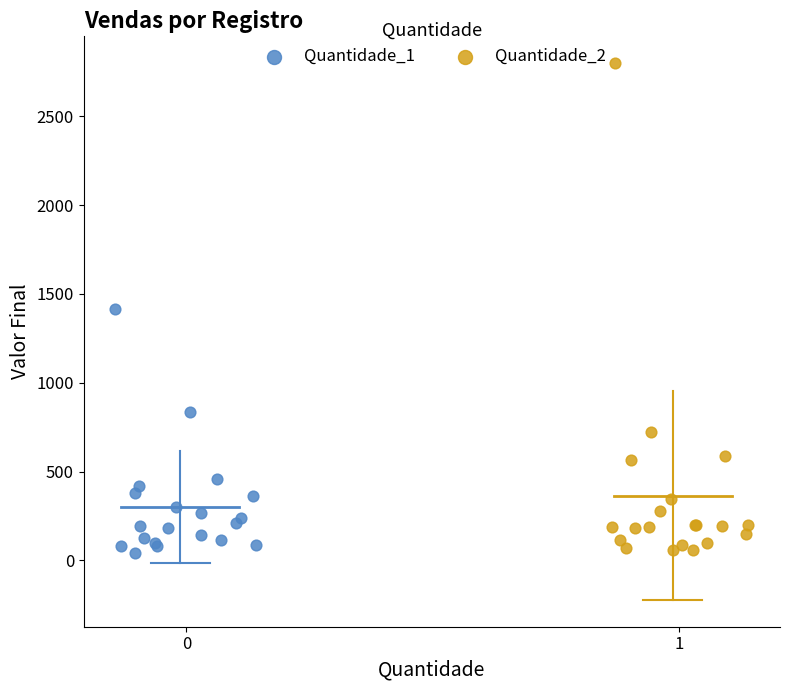

Which series has the widest spread of Y values?

Quantidade_2